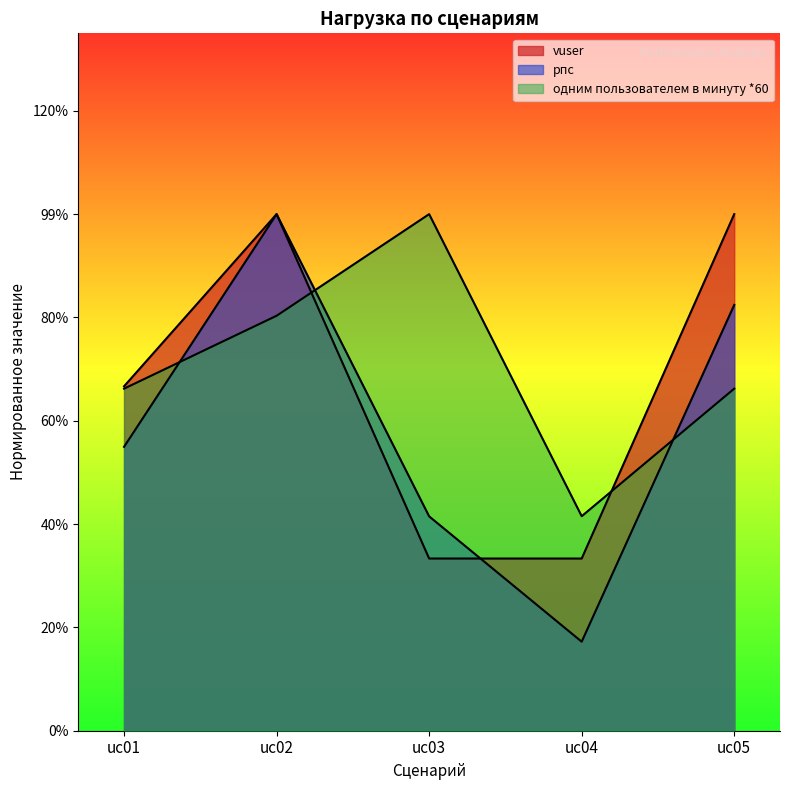

How many lines are shown in the chart?

3